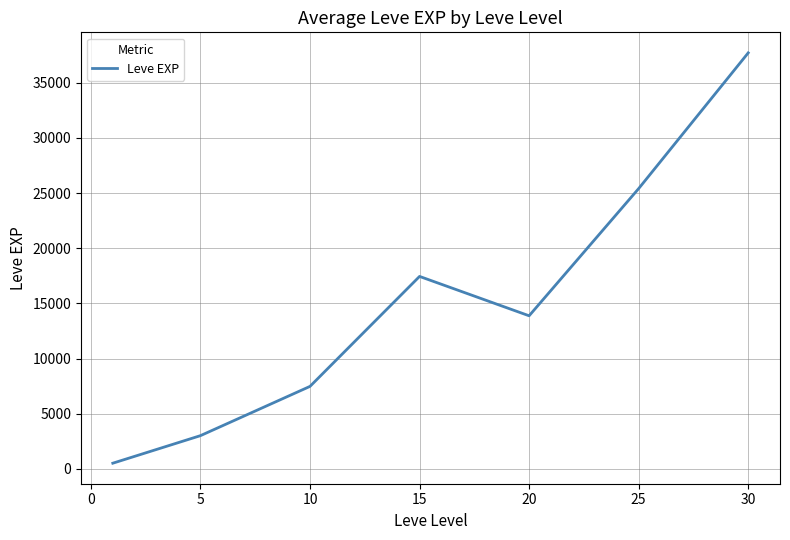

How many interior local valleys (lower than both neighbors) does the data have?

1